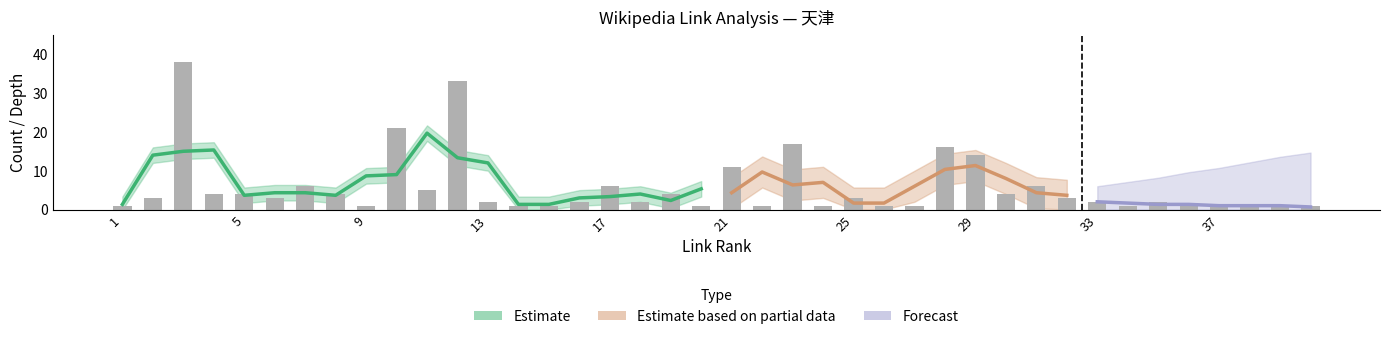

How many data points in link_rank are above 21?

19